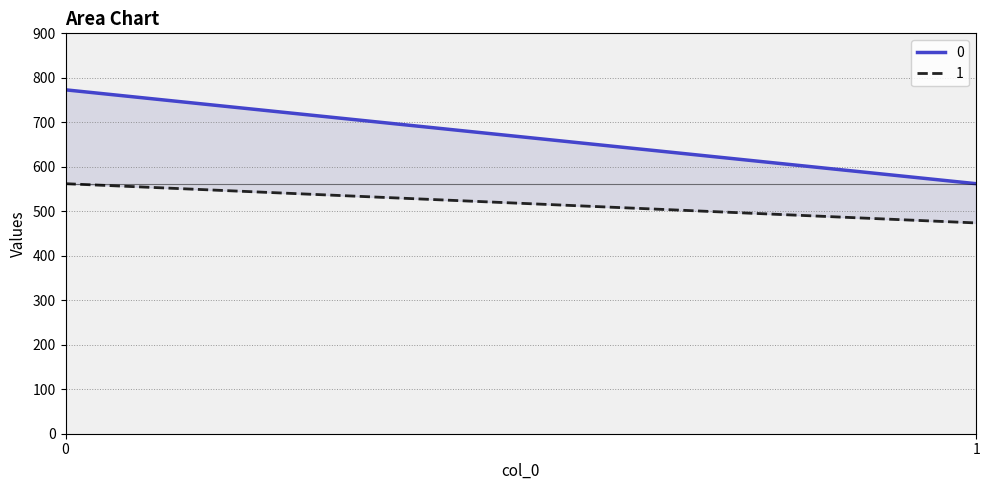

The value of 0 at 1 is 562.0. True or false?

True